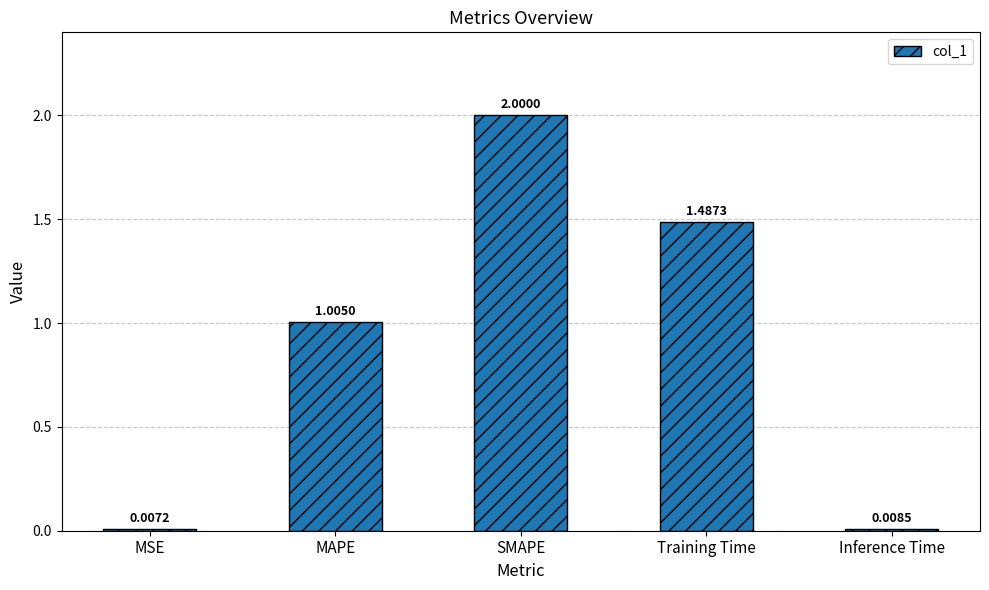

What is the average value?

0.9